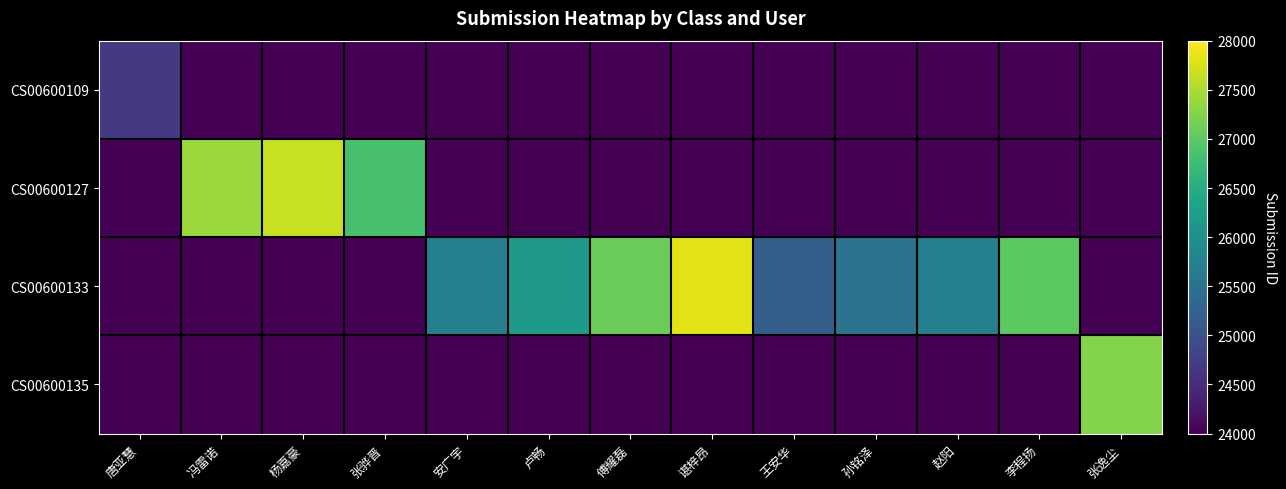

Which series has the largest range (max minus min)?

CS00600133